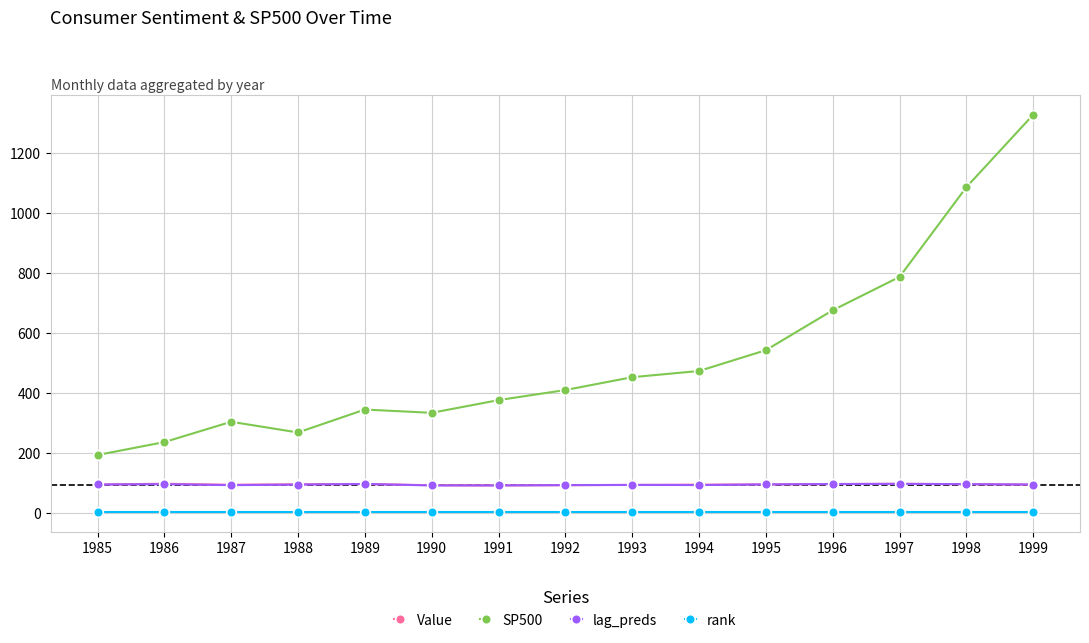

What is the sum of all Value values?

1405.1